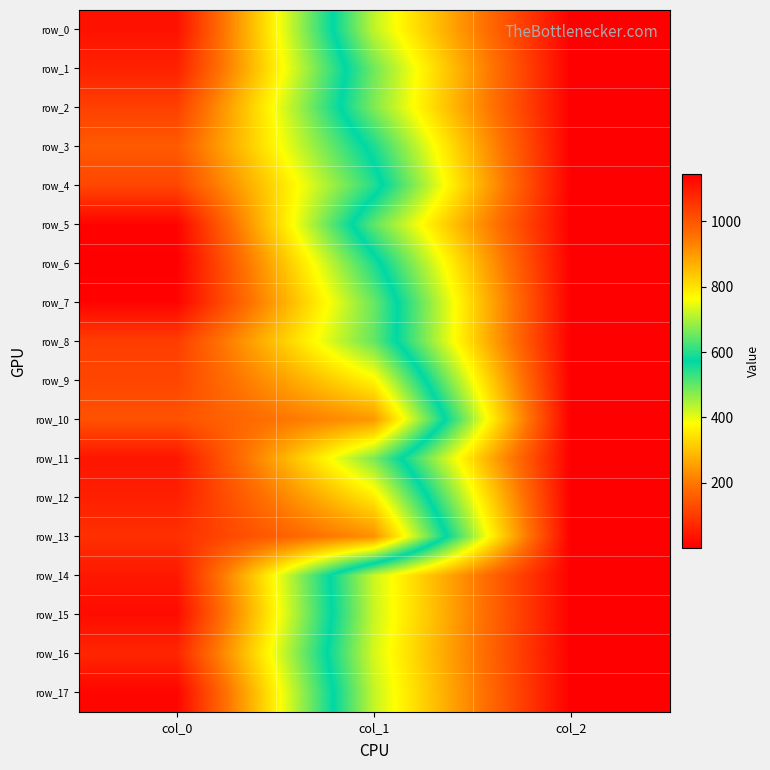

How many data points does each series have?

3